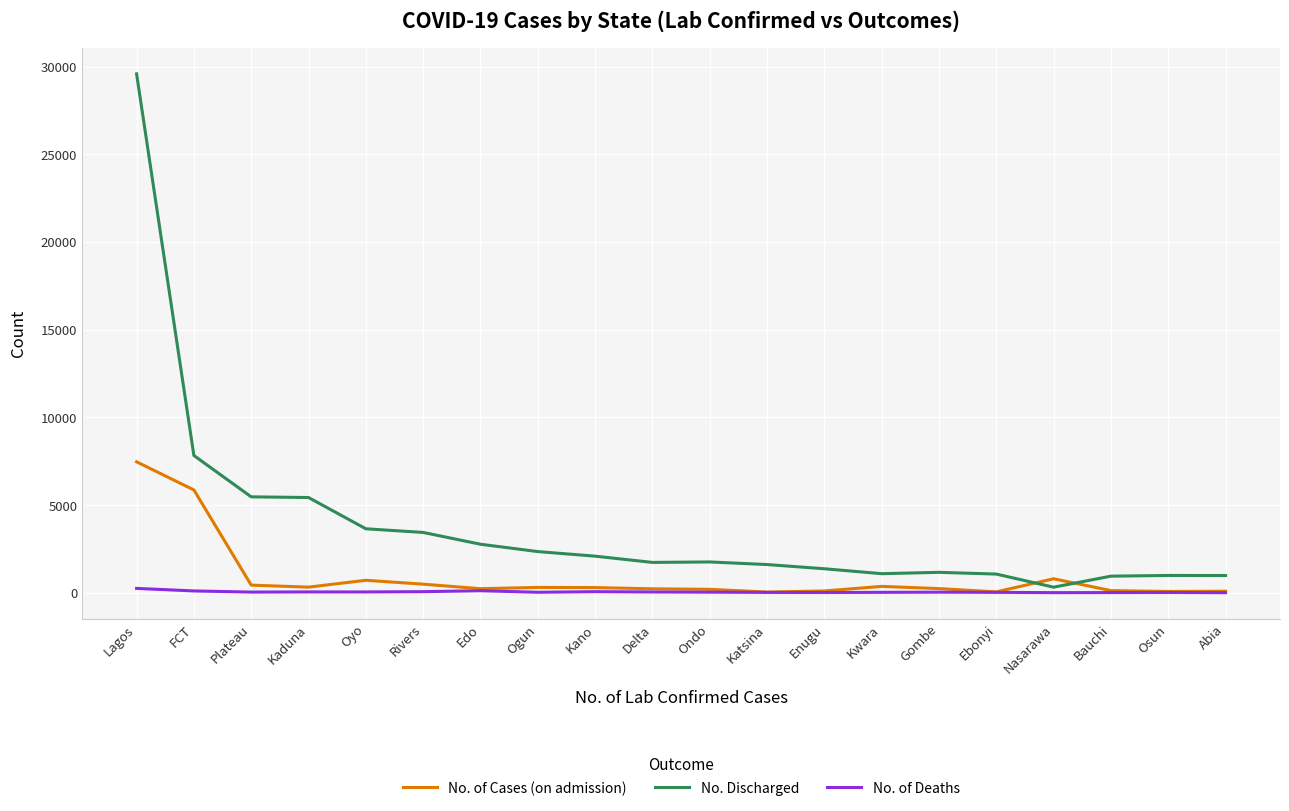

What is the greatest value displayed?

29584